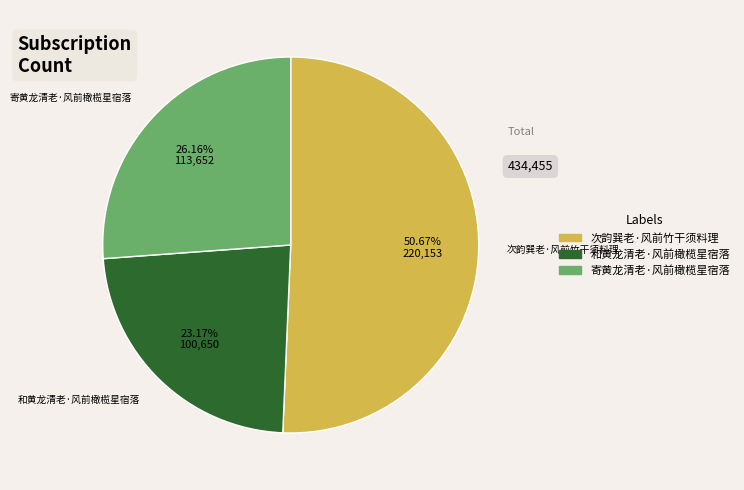

What percentage is NOT represented by 寄黄龙清老·风前橄榄星宿落?

73.8%